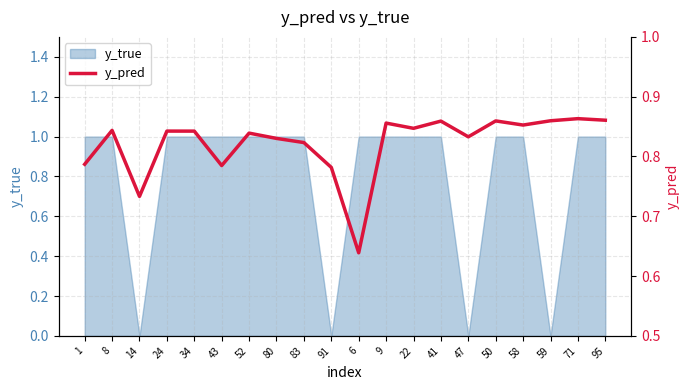

Which label corresponds to the smallest value in the chart?

6